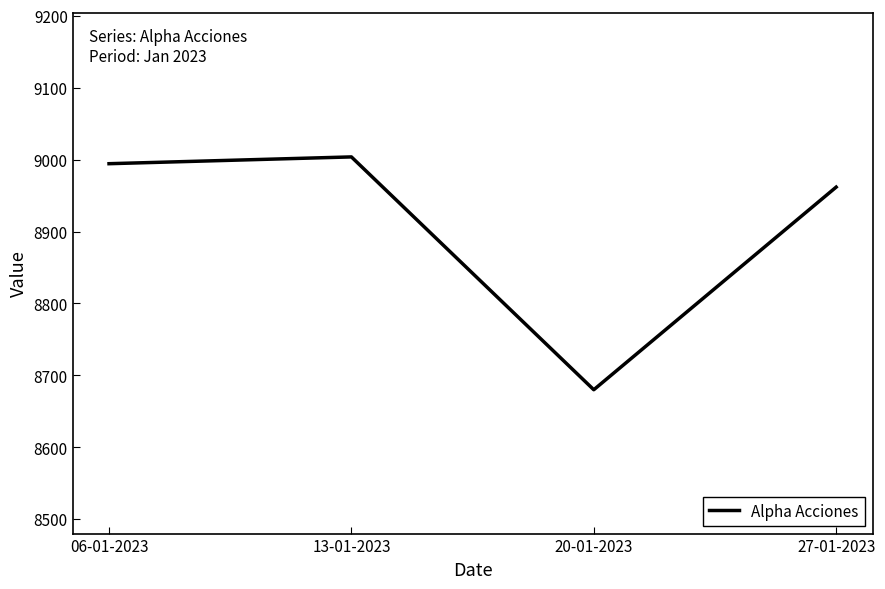

List the labels in order of value, smallest first.

20-01-2023, 27-01-2023, 06-01-2023, 13-01-2023